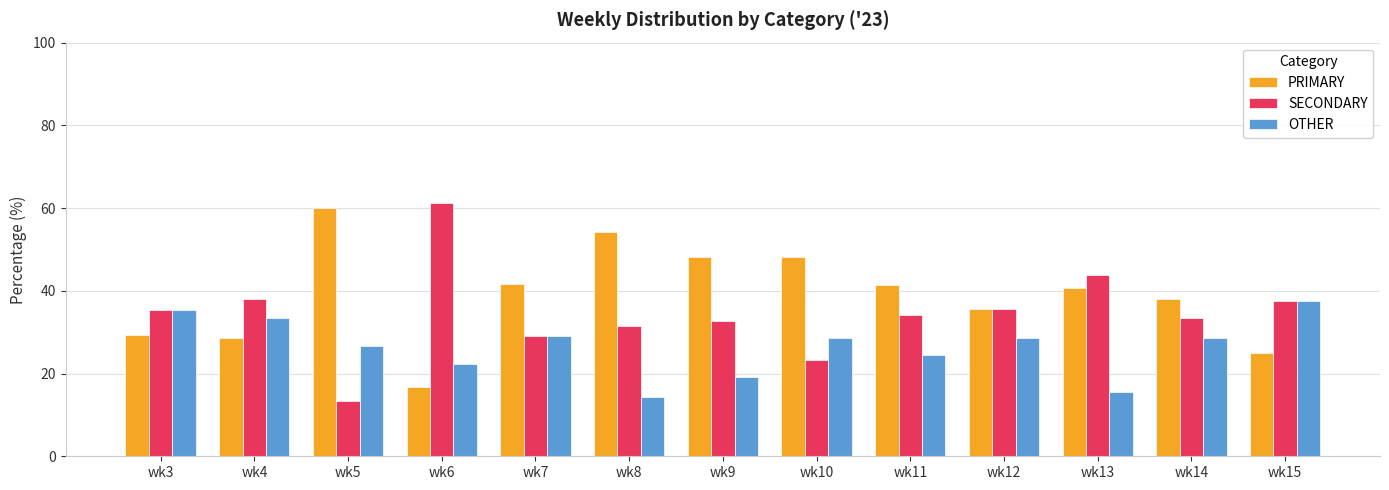

What is the difference between the maximum and minimum values in the SECONDARY series?

47.8